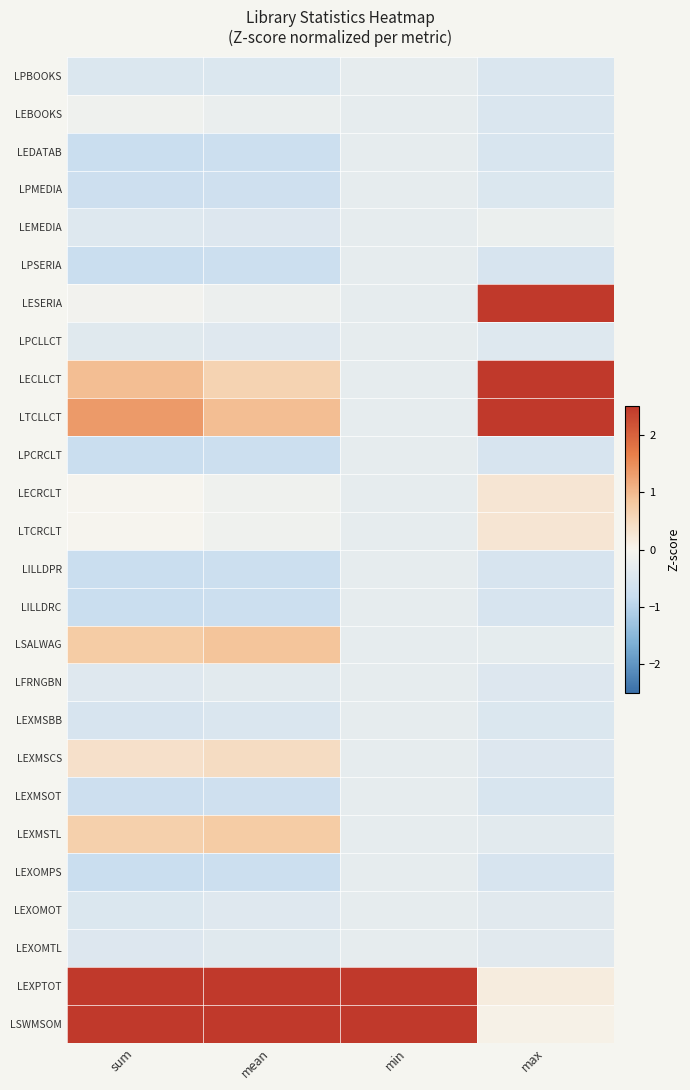

Reading left to right, list all the values displayed in this chart.

LPBOOKS: sum=-0.5	mean=-0.5	min=-0.3	max=-0.5
LEBOOKS: sum=-0.1	mean=-0.2	min=-0.3	max=-0.5
LEDATAB: sum=-0.8	mean=-0.7	min=-0.3	max=-0.5
LPMEDIA: sum=-0.7	mean=-0.7	min=-0.3	max=-0.5
LEMEDIA: sum=-0.4	mean=-0.5	min=-0.3	max=-0.2
LPSERIA: sum=-0.8	mean=-0.7	min=-0.3	max=-0.6
LESERIA: sum=-0.1	mean=-0.2	min=-0.3	max=2.5
LPCLLCT: sum=-0.4	mean=-0.4	min=-0.3	max=-0.4
LECLLCT: sum=1.0	mean=0.6	min=-0.3	max=2.5
LTCLLCT: sum=1.4	mean=0.9	min=-0.3	max=2.5
LPCRCLT: sum=-0.8	mean=-0.7	min=-0.3	max=-0.6
LECRCLT: sum=-0.0	mean=-0.1	min=-0.3	max=0.3
LTCRCLT: sum=-0.0	mean=-0.1	min=-0.3	max=0.3
LILLDPR: sum=-0.8	mean=-0.7	min=-0.3	max=-0.6
LILLDRC: sum=-0.8	mean=-0.7	min=-0.3	max=-0.6
LSALWAG: sum=0.8	mean=0.9	min=-0.3	max=-0.3
LFRNGBN: sum=-0.4	mean=-0.4	min=-0.3	max=-0.5
LEXMSBB: sum=-0.6	mean=-0.5	min=-0.3	max=-0.5
LEXMSCS: sum=0.4	mean=0.5	min=-0.3	max=-0.5
LEXMSOT: sum=-0.7	mean=-0.7	min=-0.3	max=-0.5
LEXMSTL: sum=0.7	mean=0.8	min=-0.3	max=-0.4
LEXOMPS: sum=-0.8	mean=-0.7	min=-0.3	max=-0.6
LEXOMOT: sum=-0.5	mean=-0.4	min=-0.3	max=-0.4
LEXOMTL: sum=-0.5	mean=-0.4	min=-0.3	max=-0.4
LEXPTOT: sum=2.5	mean=2.5	min=2.5	max=0.2
LSWMSOM: sum=2.5	mean=2.5	min=2.5	max=0.1